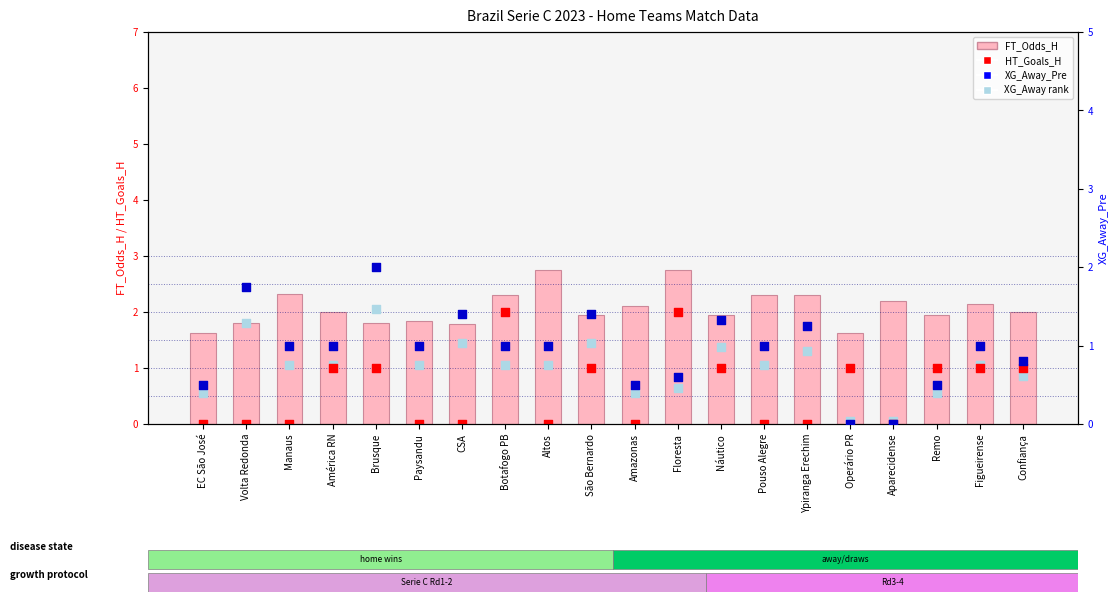

Which series contains the lowest Y value?

HT_Goals_H (count)